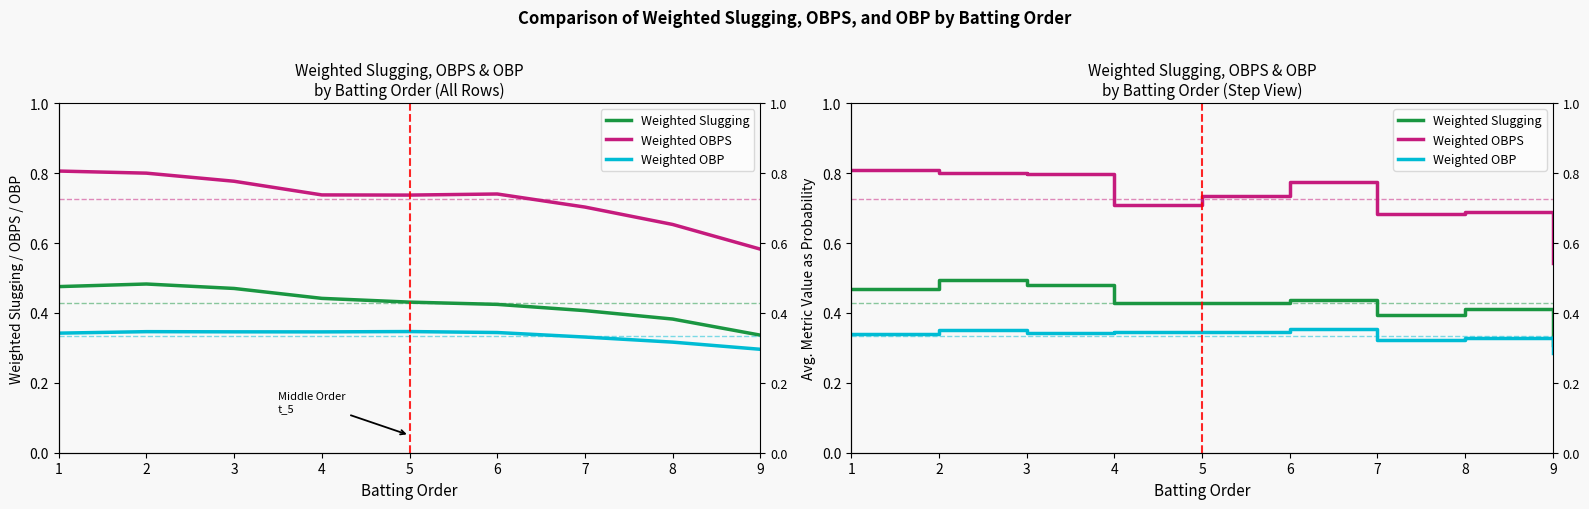

Reading left to right, list all the values displayed in this chart.

Weighted Slugging: 1=0.5	2=0.5	3=0.5	4=0.4	5=0.4	6=0.4	7=0.4	8=0.4	9=0.3
Weighted OBPS: 1=0.8	2=0.8	3=0.8	4=0.7	5=0.7	6=0.8	7=0.7	8=0.7	9=0.5
Weighted OBP: 1=0.3	2=0.4	3=0.3	4=0.3	5=0.3	6=0.4	7=0.3	8=0.3	9=0.3